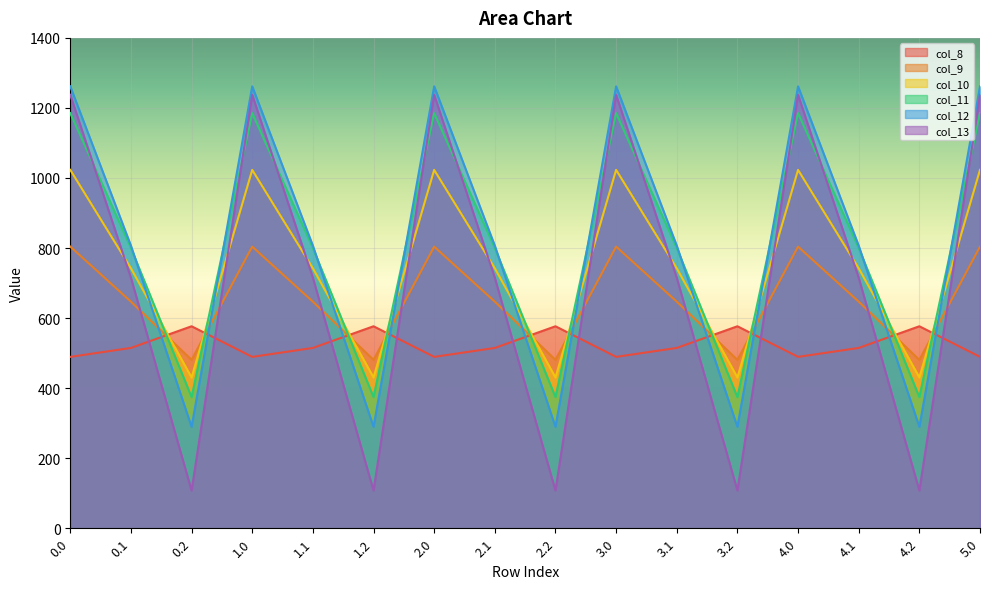

How many values in the col_8 series exceed 514?

10